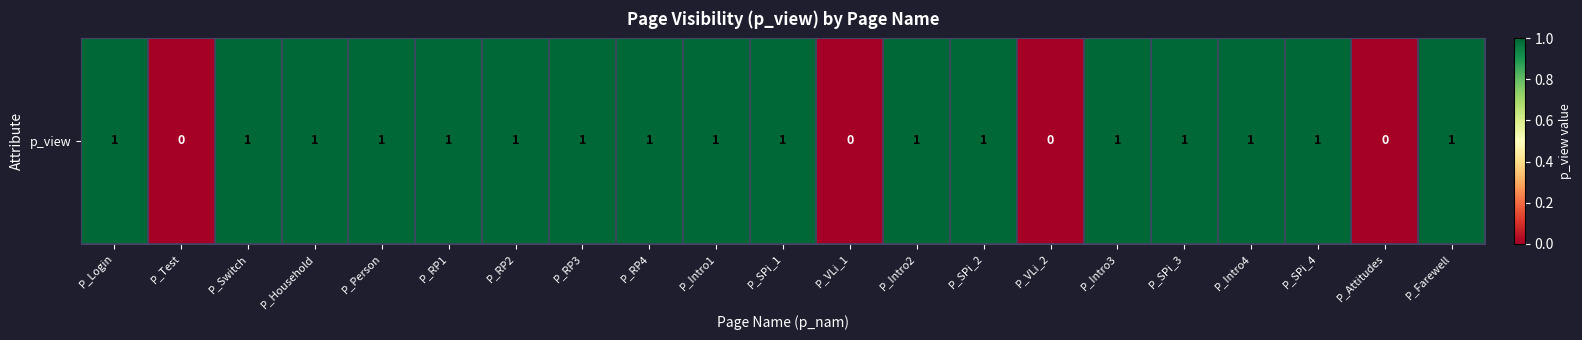

Reading left to right, transcribe all the data shown in this chart.

1	0	1	1	1	1	1	1	1	1	1	0	1	1	0	1	1	1	1	0	1